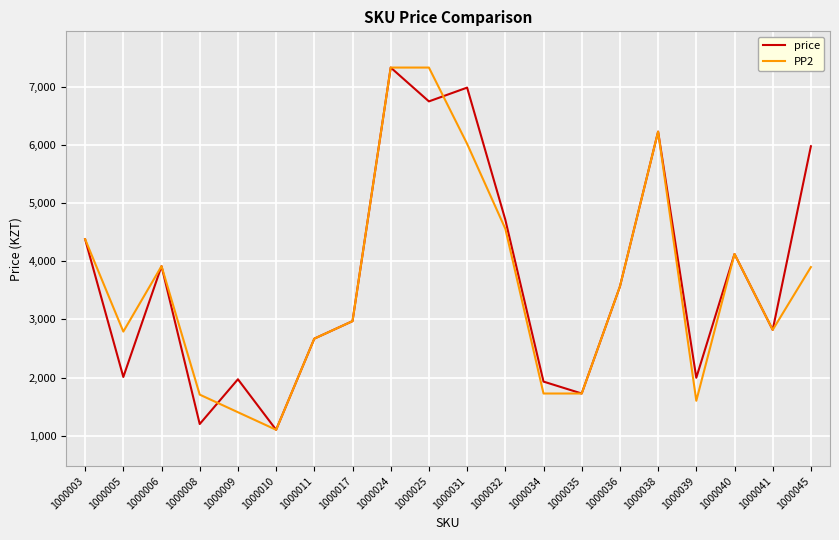

What is the average value of the PP2 series?

3593